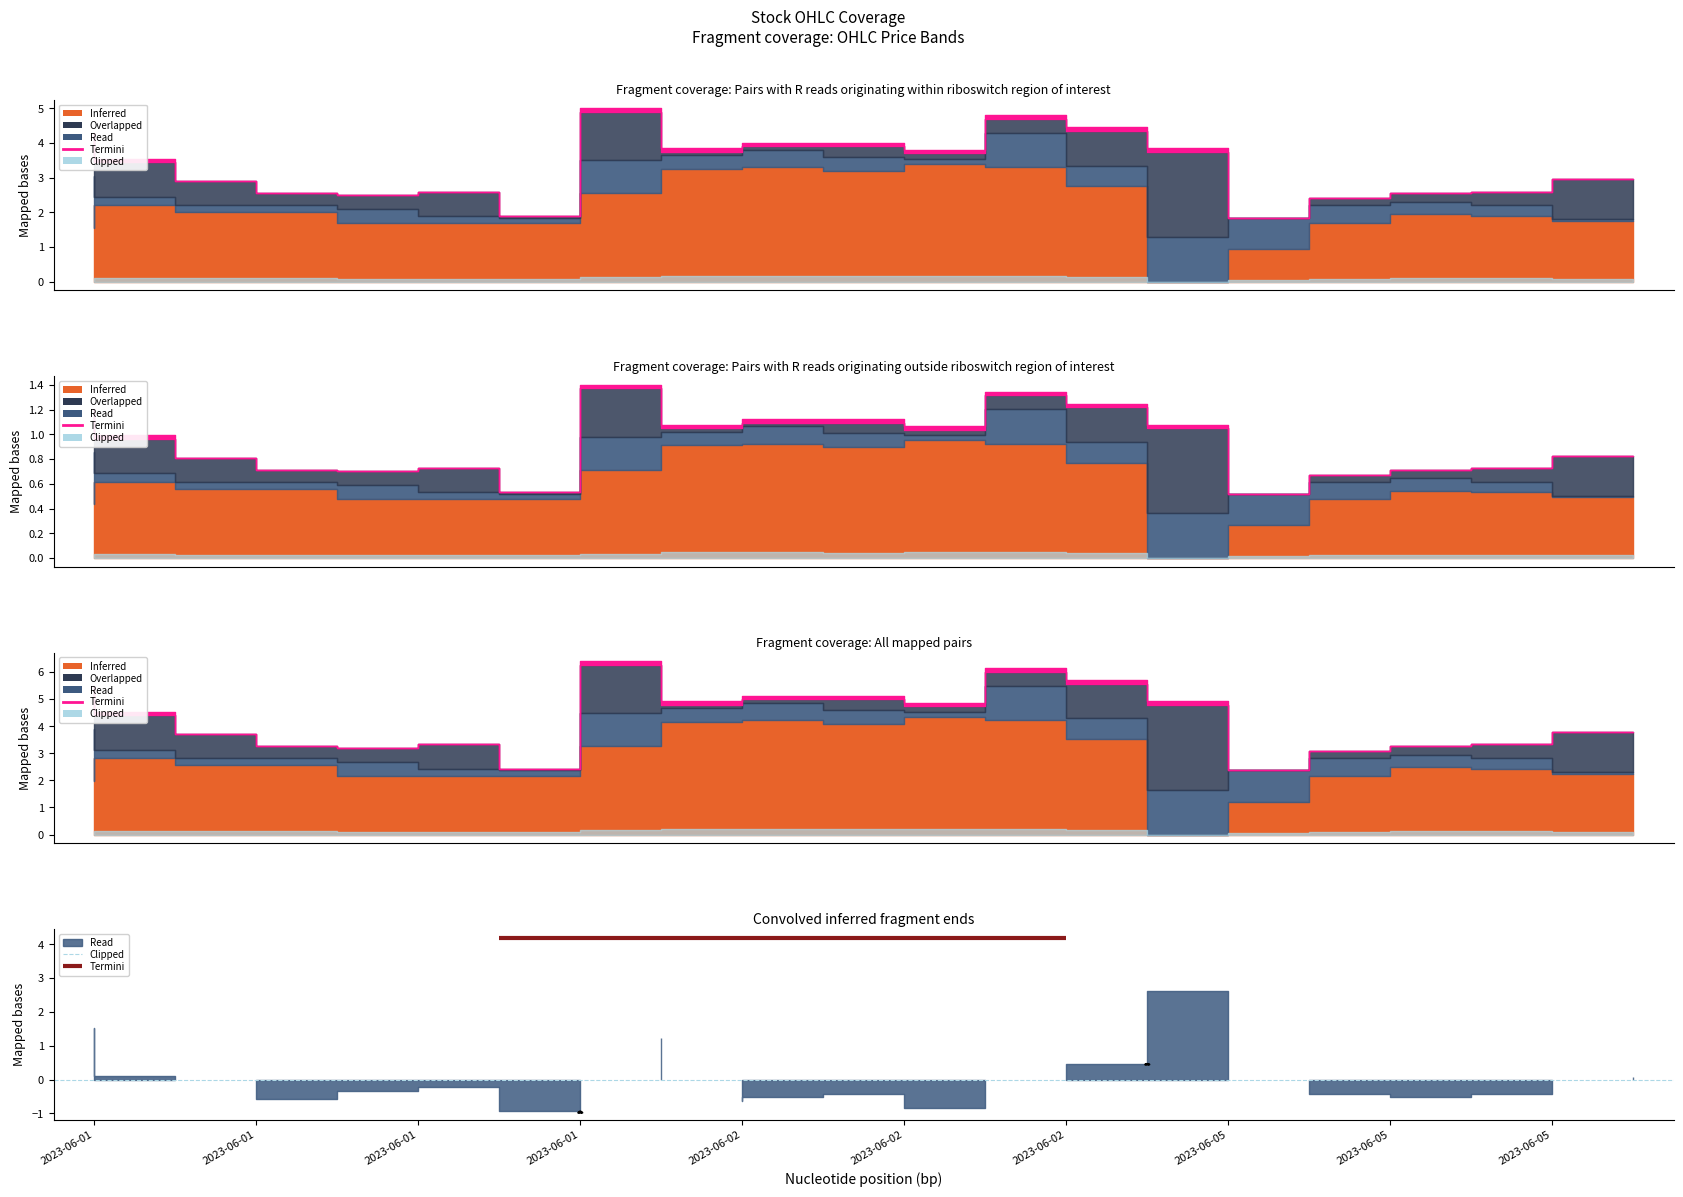

Which category has the highest value in the Termini series?

2023-06-01